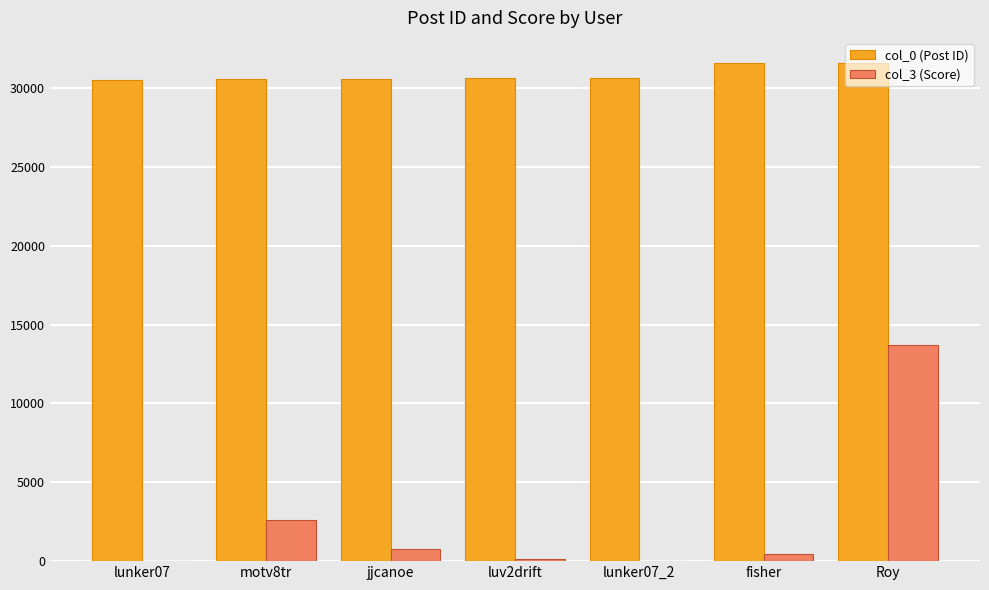

True or false: col_3 (Score) has a value of 744 at jjcanoe.

True